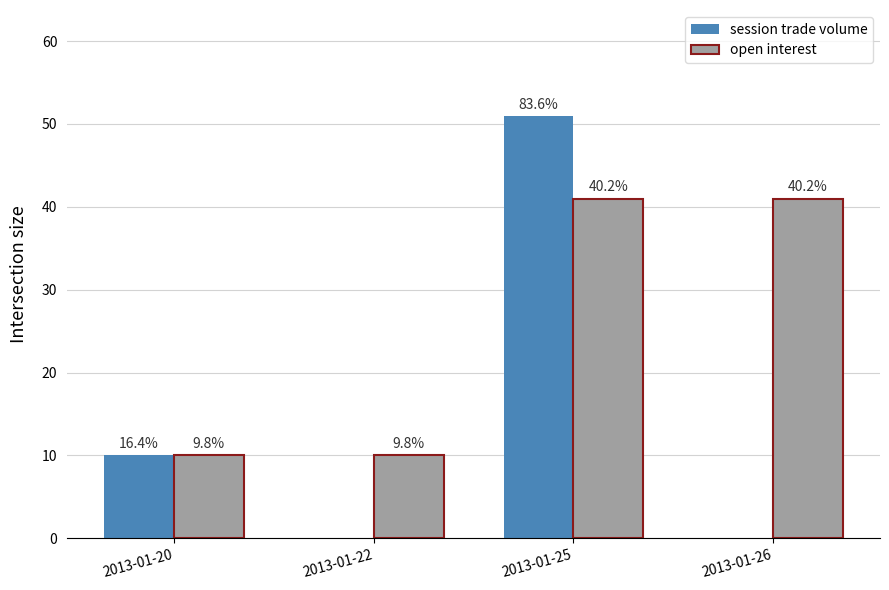

True or false: session trade volume has a value of -28 at 2013-01-26.

False